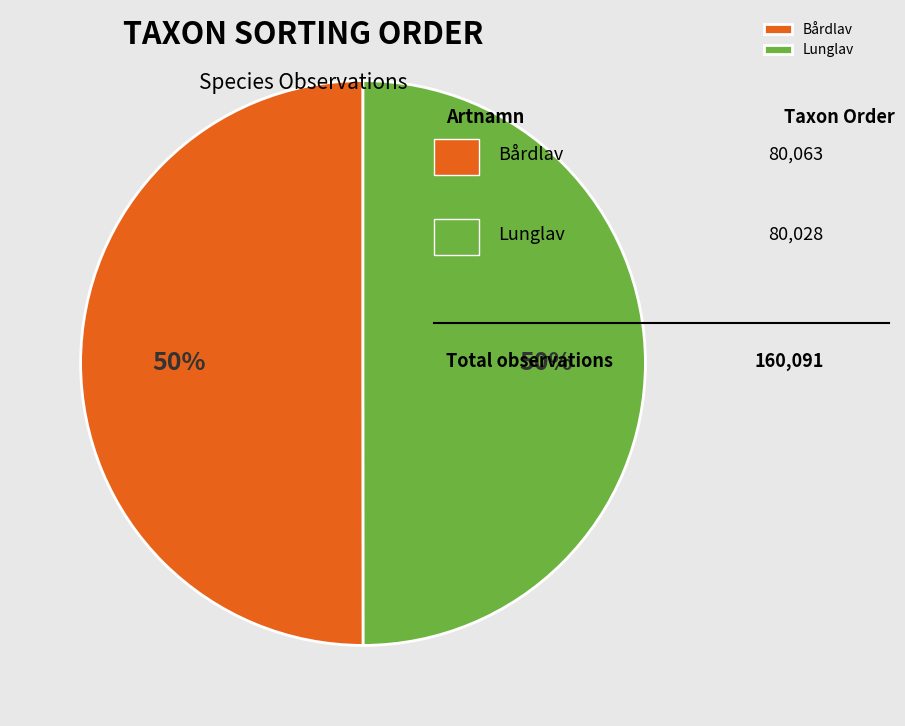

Is the sum of Lunglav and Bårdlav greater than half?

Yes